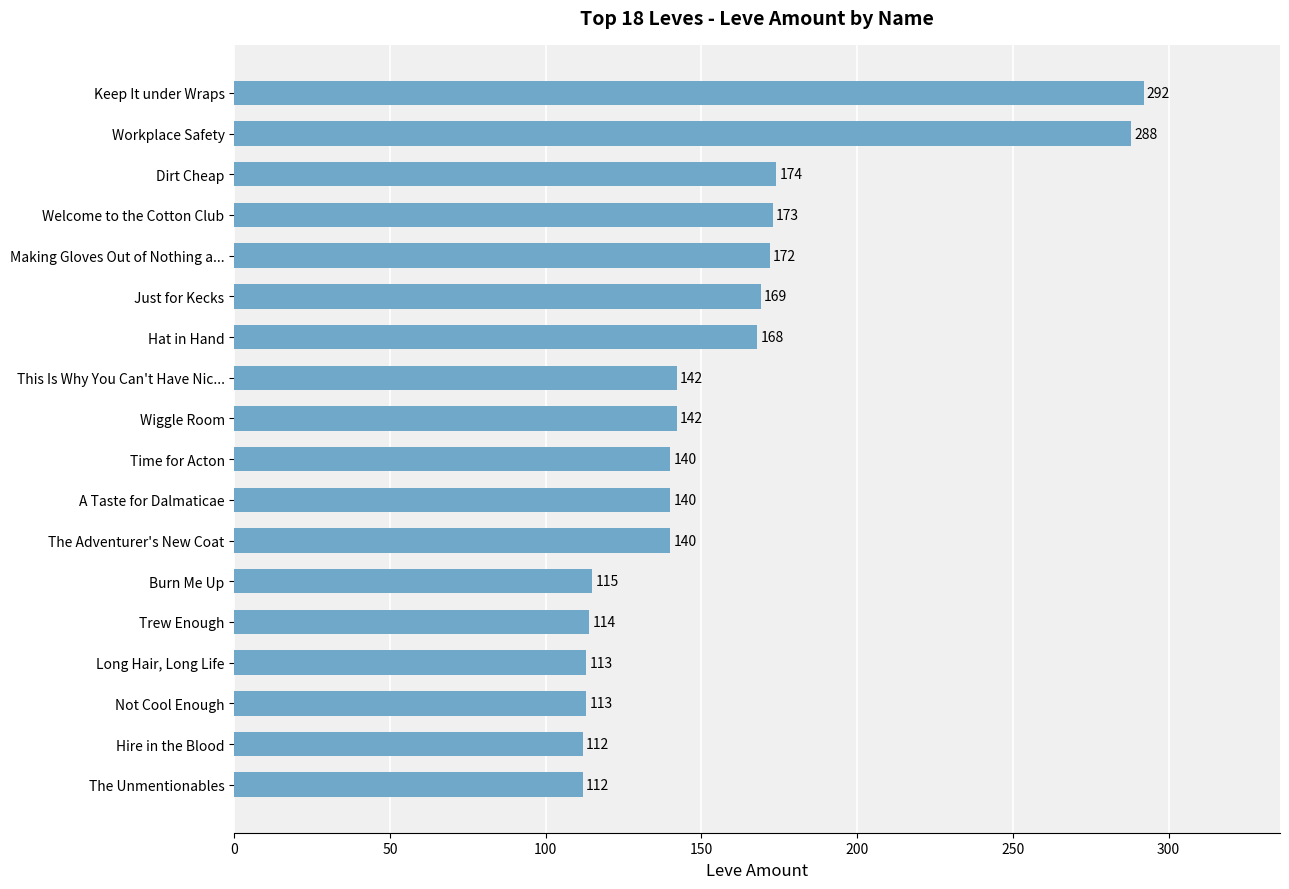

The chart shows a value of 142 at This Is Why You Can't Have Nic.... True or false?

True